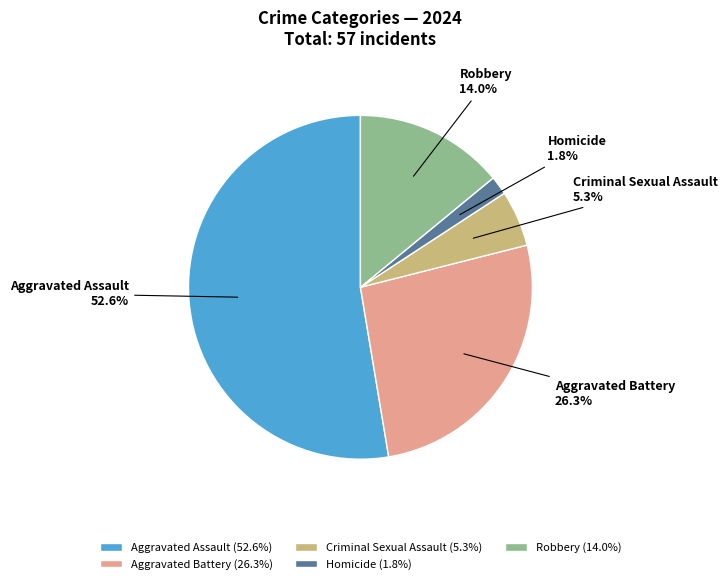

Which category has the biggest portion of the pie?

Aggravated Assault